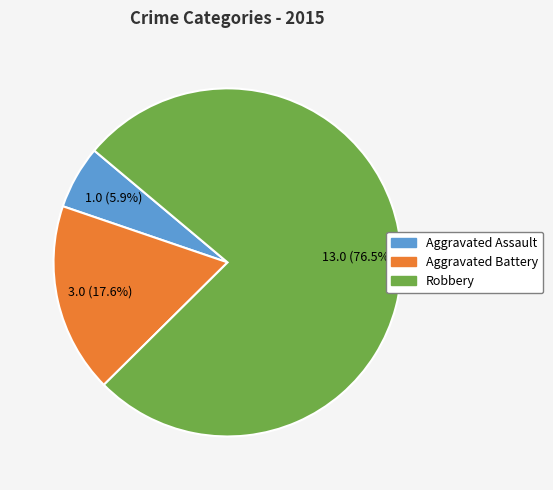

Rank the categories by value from highest to lowest.

Robbery, Aggravated Battery, Aggravated Assault